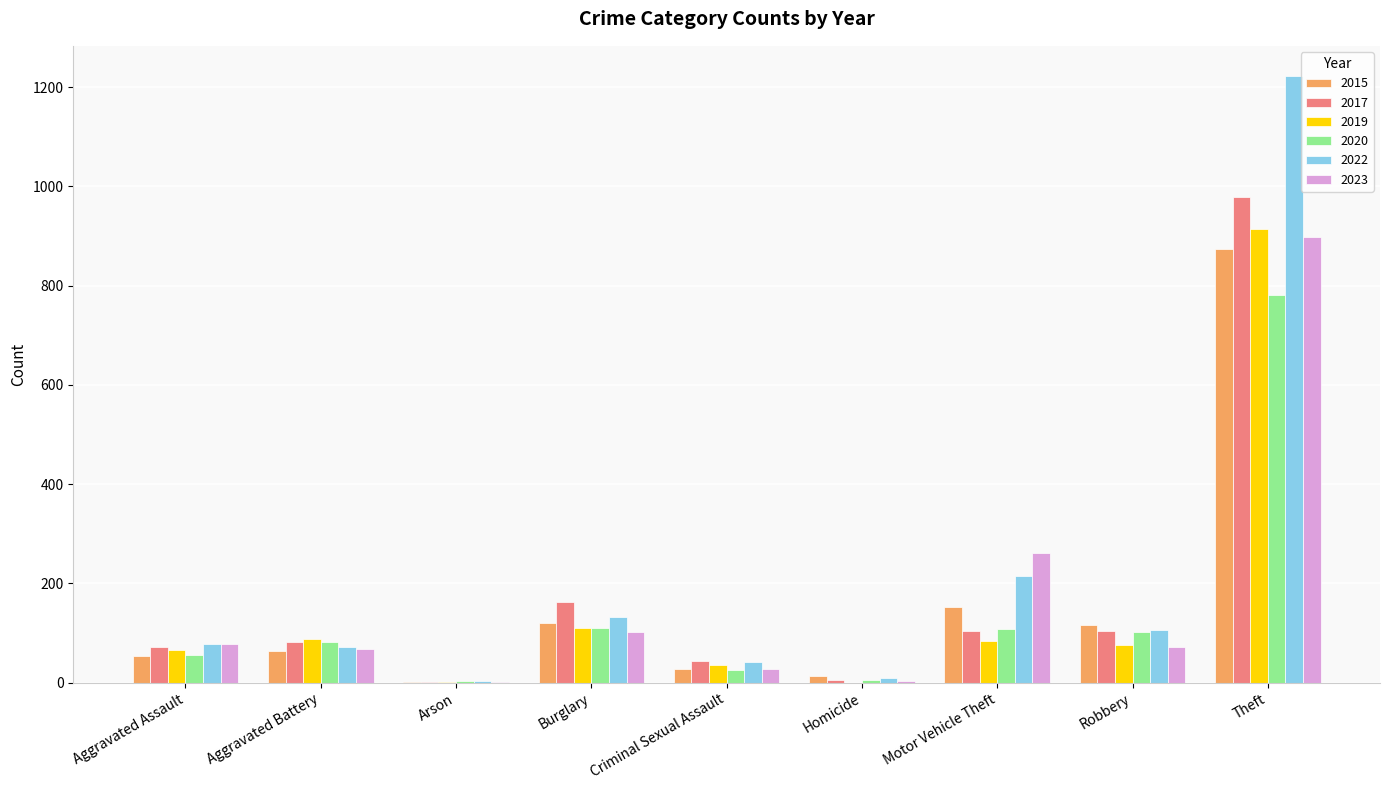

How many categories are shown in the chart?

9